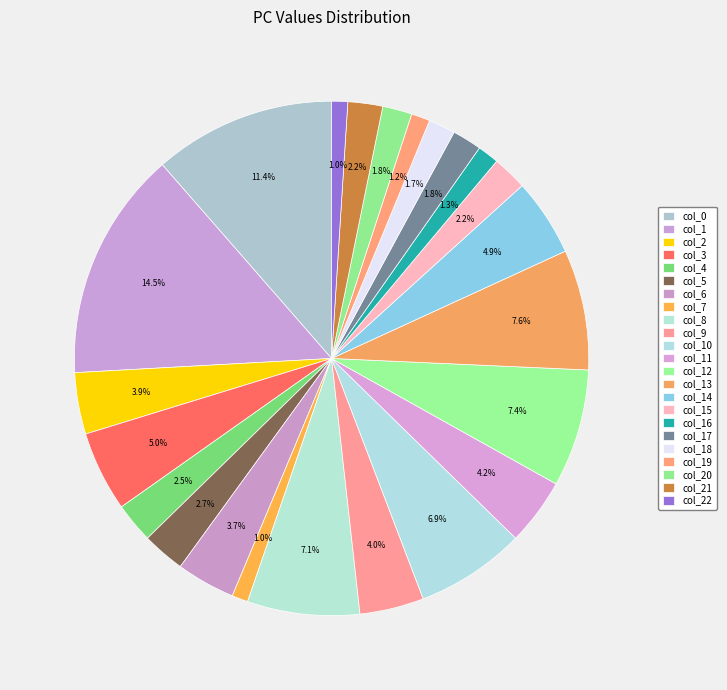

How many slices are in this pie chart?

23